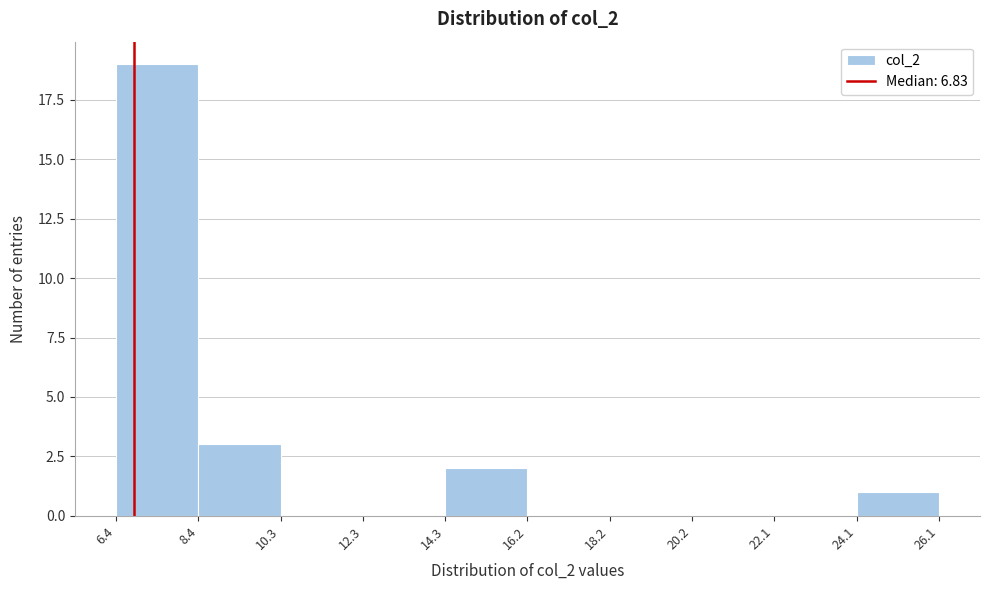

Reading left to right, transcribe this chart: for each bar, give the range it covers on the x-axis and its height. The values are not printed on the chart, so give them approximately, as read against the axis.

6.4 to 8.4: 19
8.4 to 10.3: 3
10.3 to 12.3: 0
12.3 to 14.3: 0
14.3 to 16.2: 2
16.2 to 18.2: 0
18.2 to 20.2: 0
20.2 to 22.1: 0
22.1 to 24.1: 0
24.1 to 26.1: 1